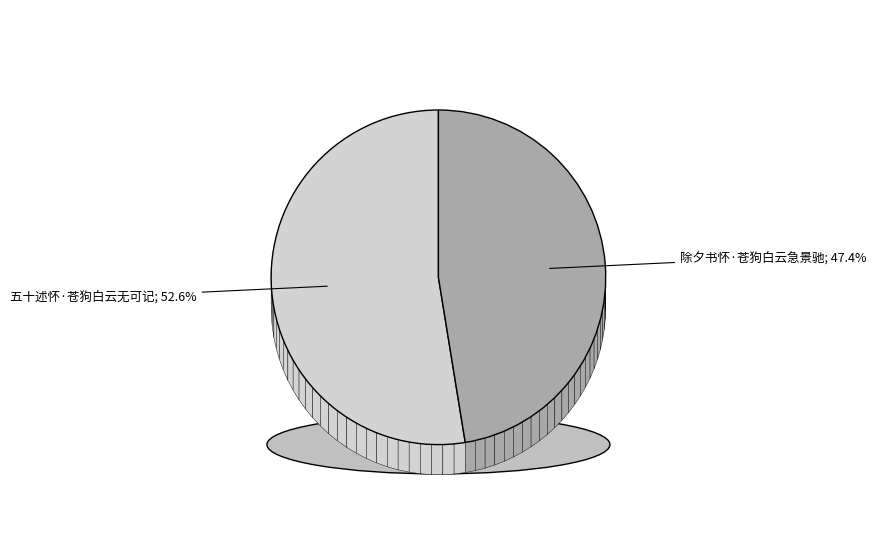

To the nearest percent, what is the average slice percentage?

50%